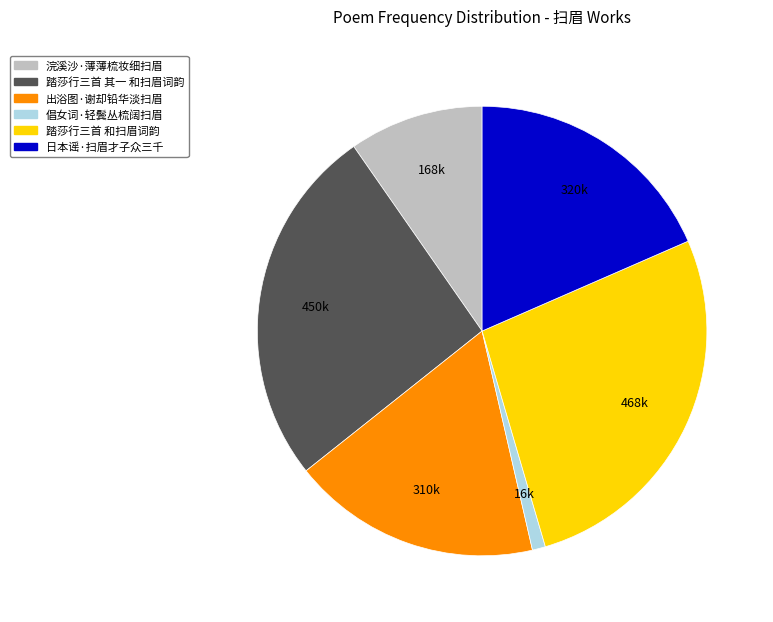

Combined, do 浣溪沙·薄薄梳妆细扫眉 and 倡女词·轻鬓丛梳阔扫眉 account for over 50%?

No